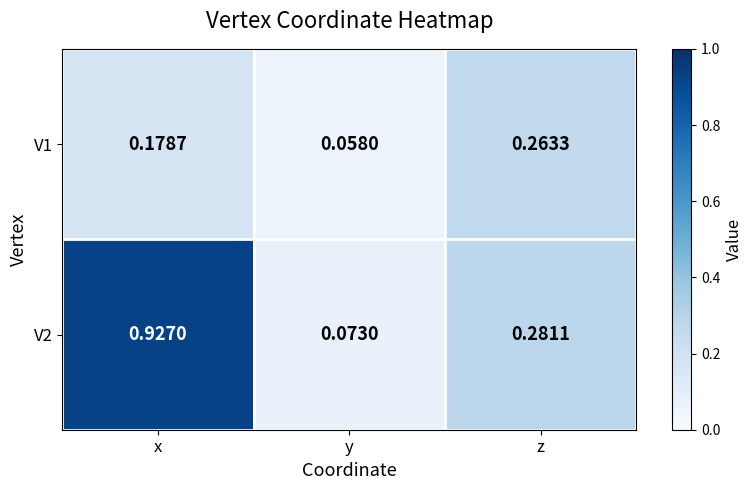

Where is V2 nearest to the value 0?

y